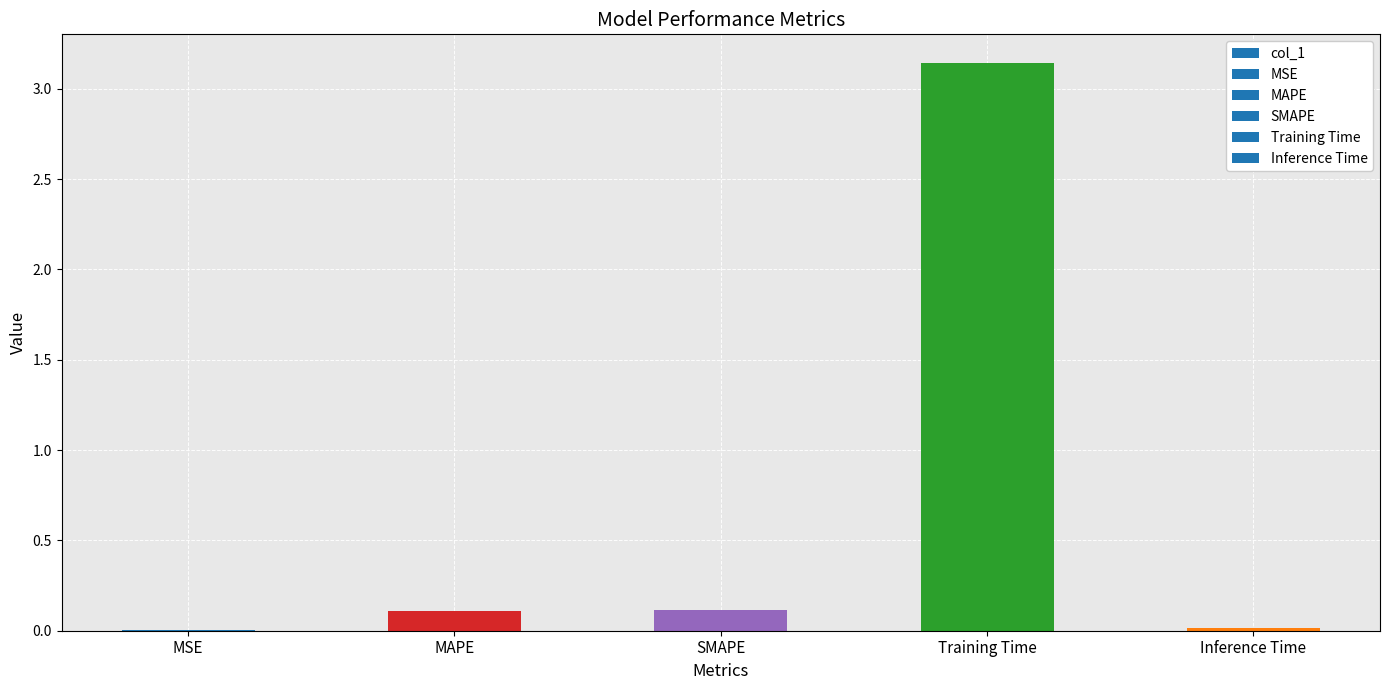

True or false: the data shows 1.0 at Training Time.

False